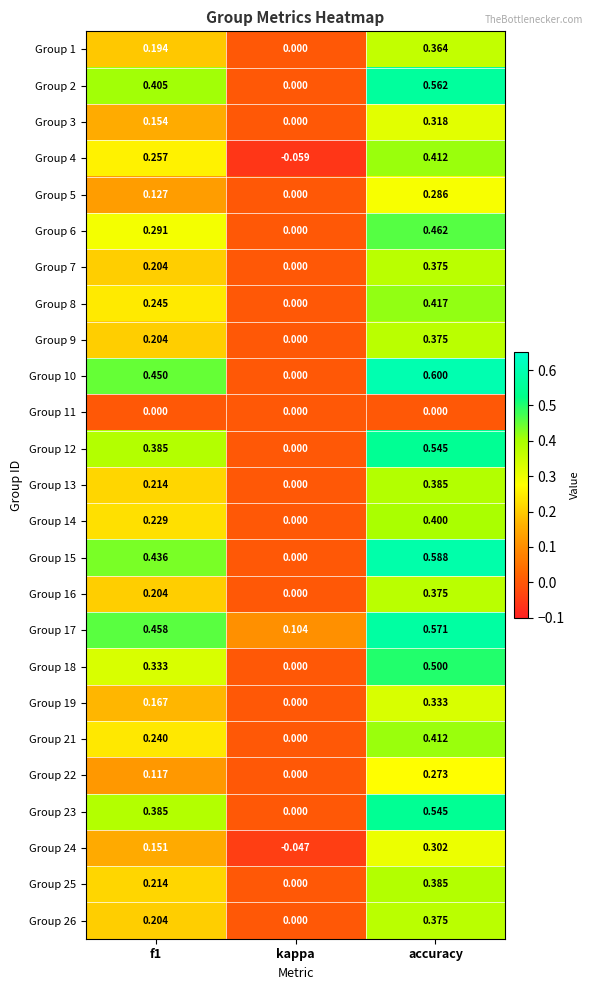

Is the value of Group 3 at f1 greater than the value of Group 1 at f1?

No